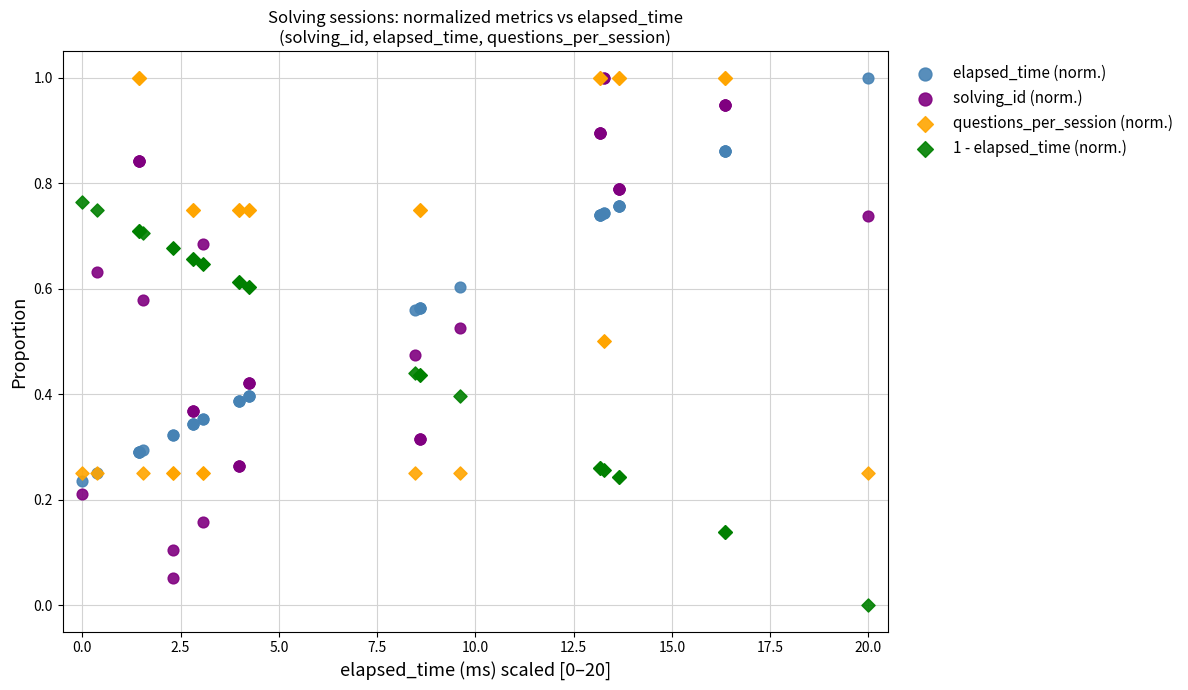

What are all the series names shown in the legend?

elapsed_time (norm.), solving_id (norm.), questions_per_session (norm.), 1 - elapsed_time (norm.)